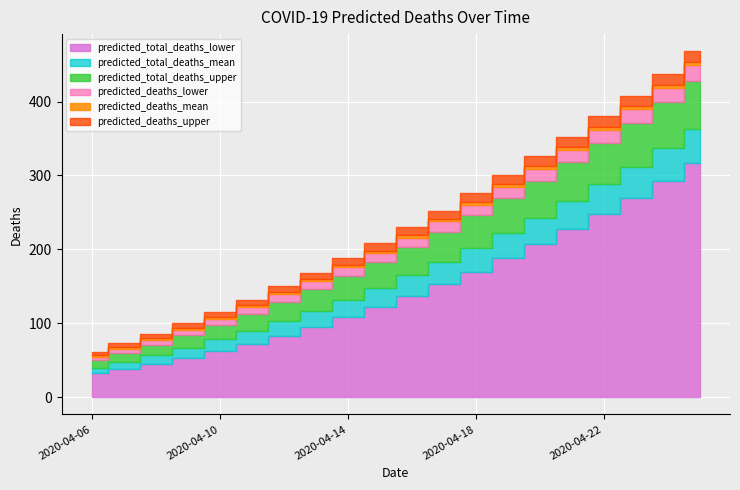

True or false: predicted_total_deaths_mean has more than 2 points higher than both neighbors.

False